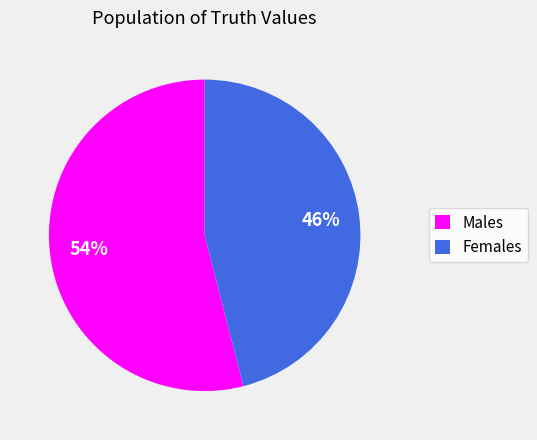

Do Females and Males together represent more than half of the pie?

Yes